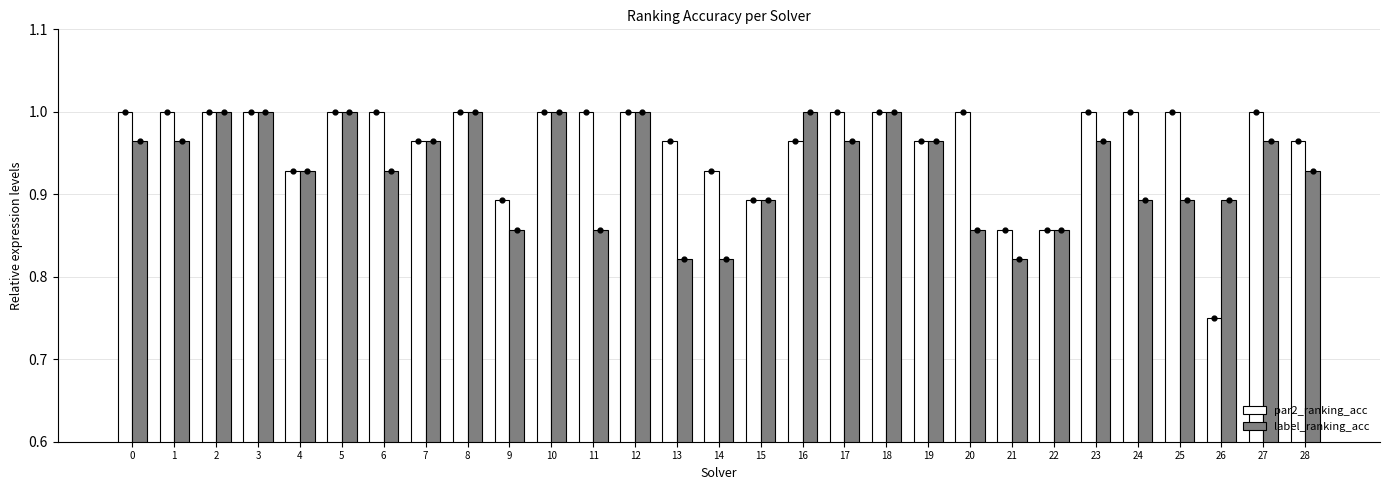

Which series has the widest spread of Y values?

par2_ranking_acc